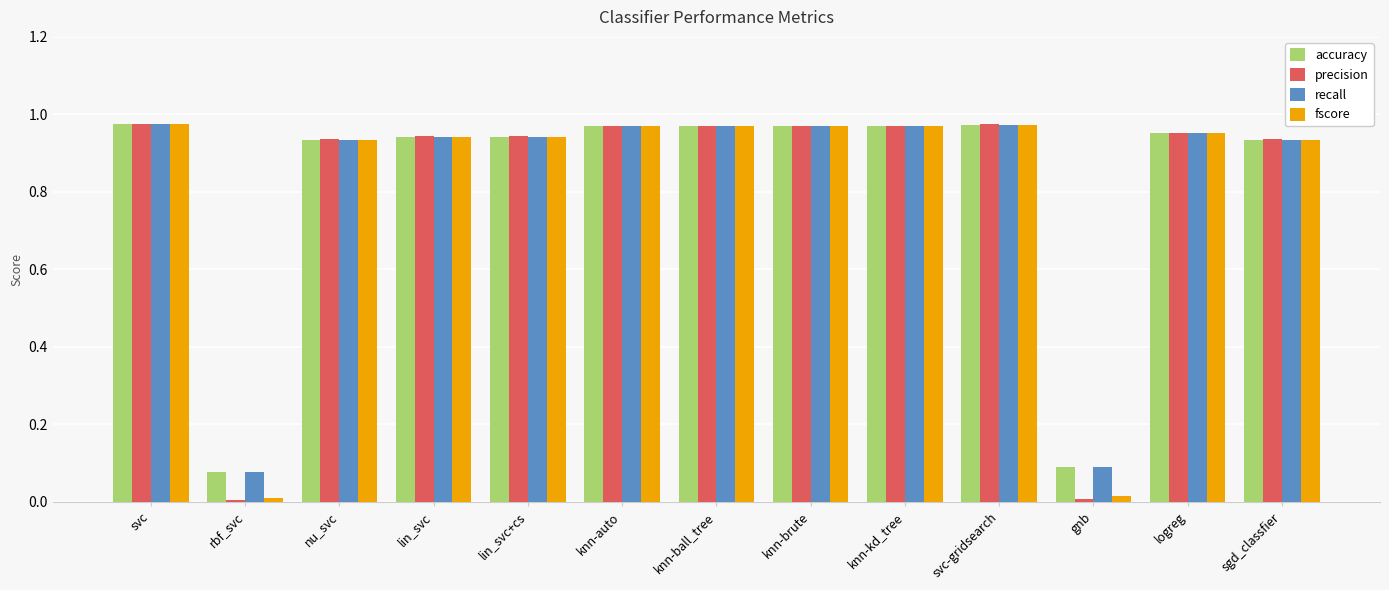

What is the sum of the precision values at nu_svc and lin_svc?

1.9